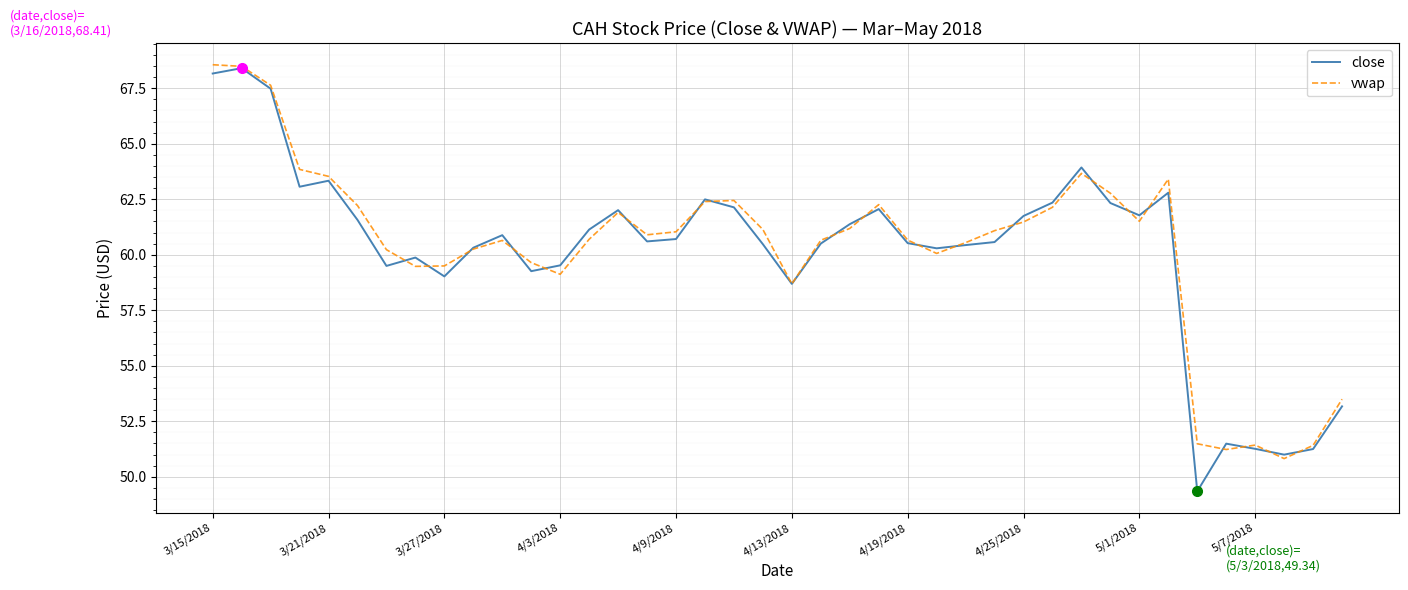

What is the greatest value displayed?

68.6